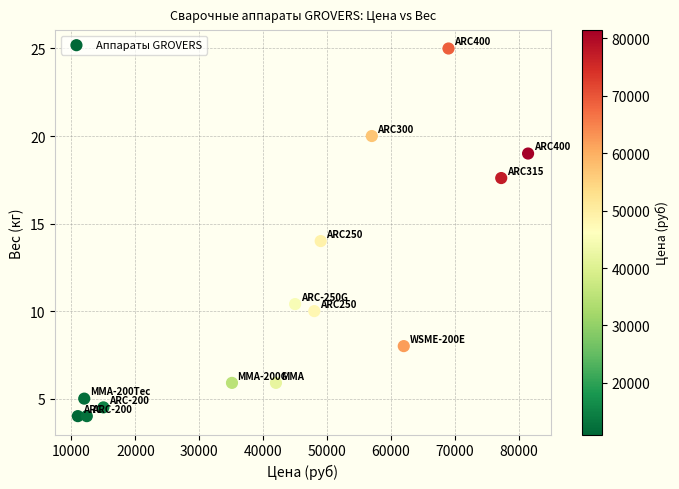

What is the range of Y values (max minus min)?

21.0